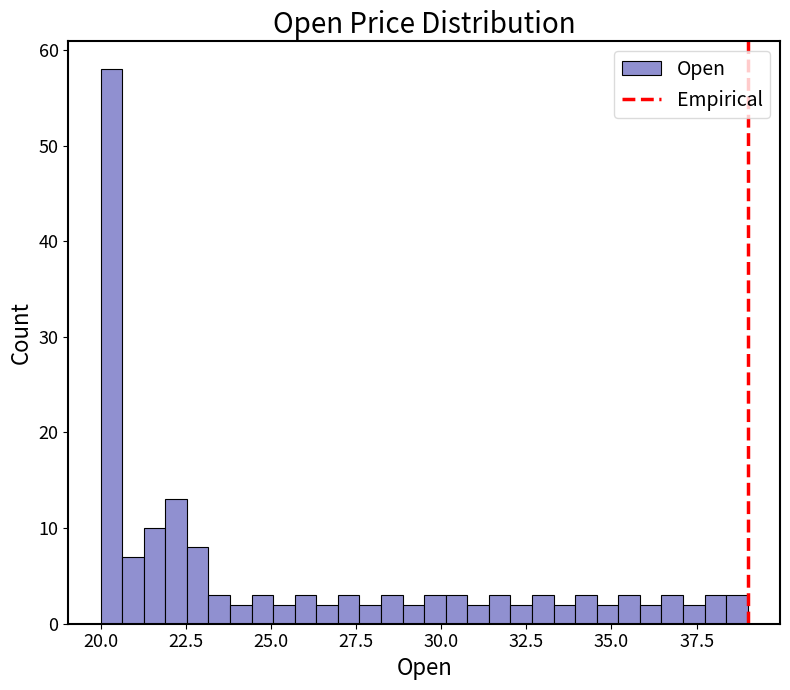

Around what value on the x-axis is the tallest bar? Give the approximate position of its centre, as read against the axis.

20.5